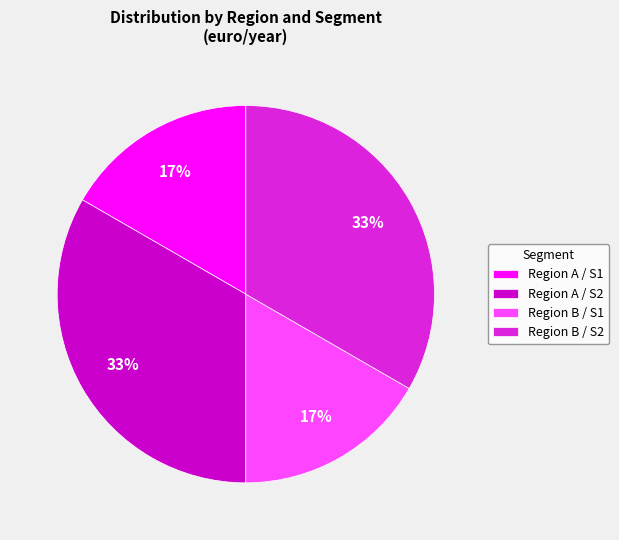

Is it true that Region B / S1 is 17% of the pie?

True